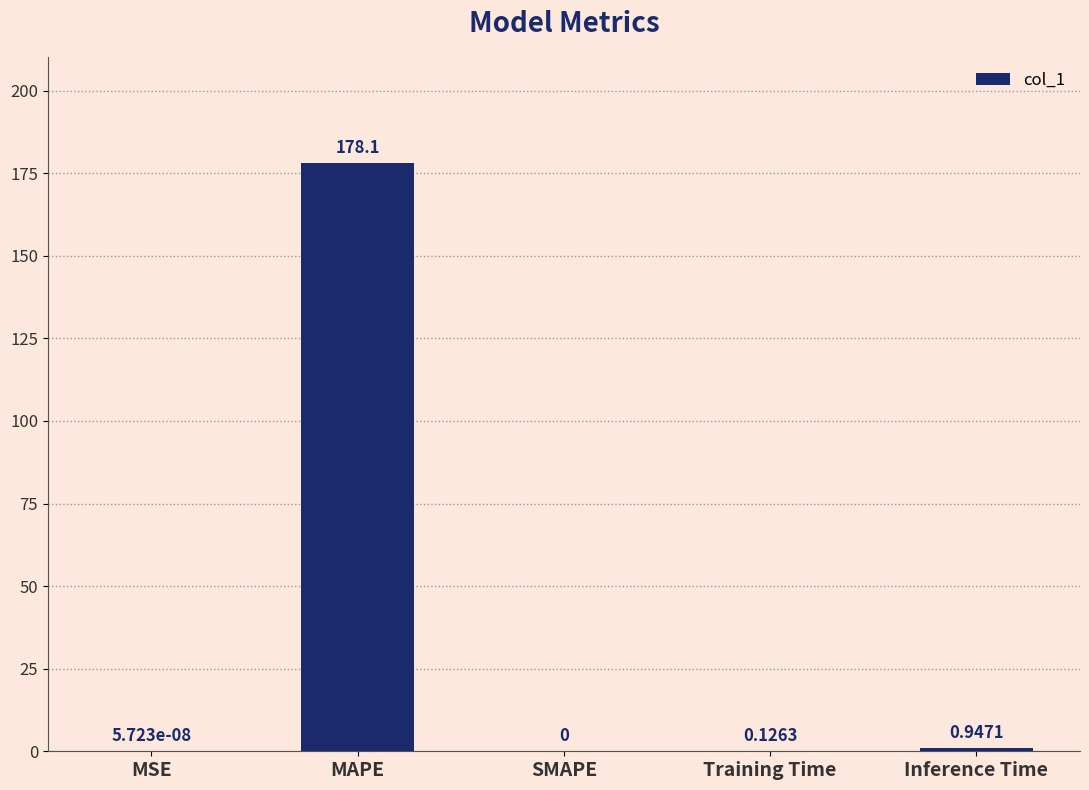

What is the average value?

35.8